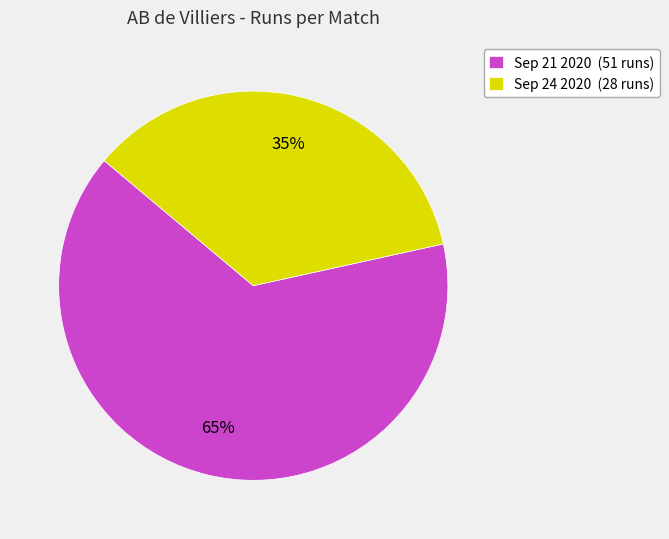

How many segments does this pie chart have?

2